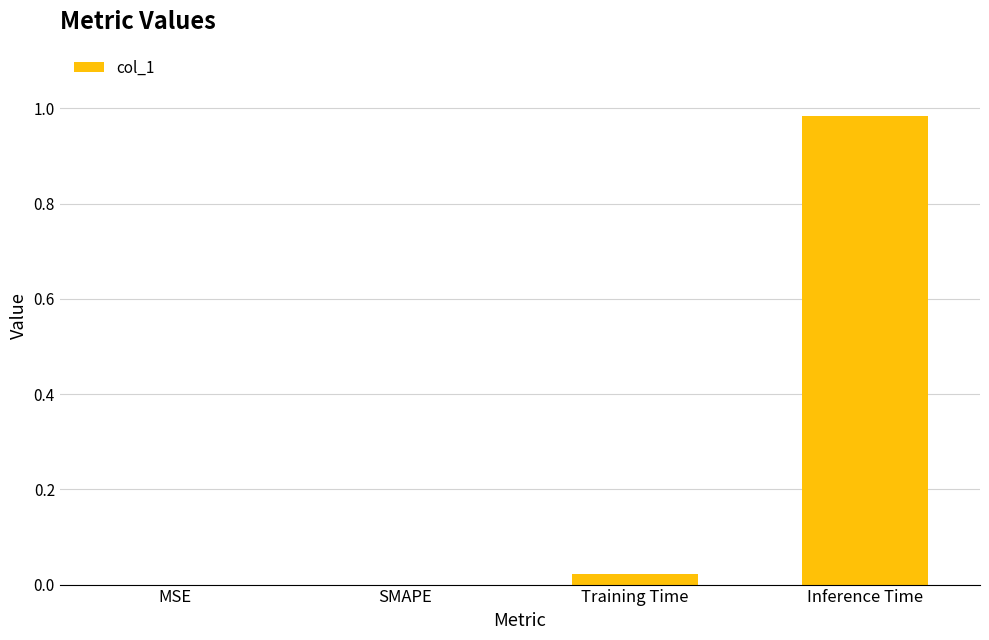

True or false: the data shows 0.0 at Training Time.

True